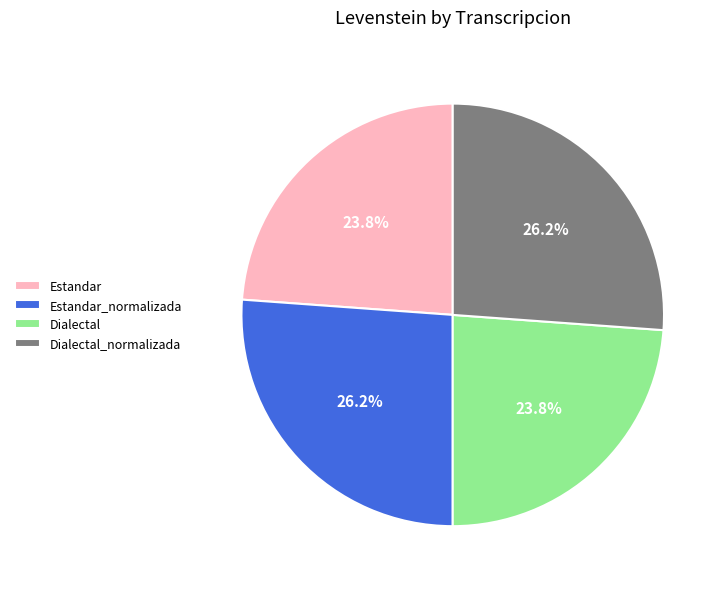

Does any single category account for the majority?

No